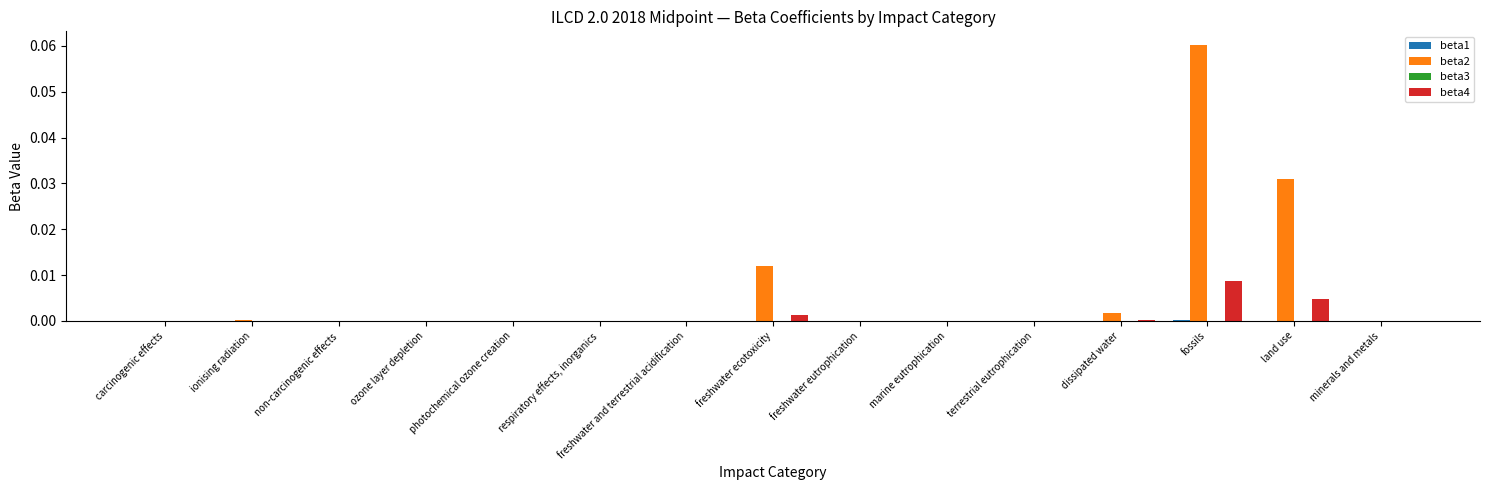

Is it true that beta2 equals 0.0 at marine eutrophication?

True